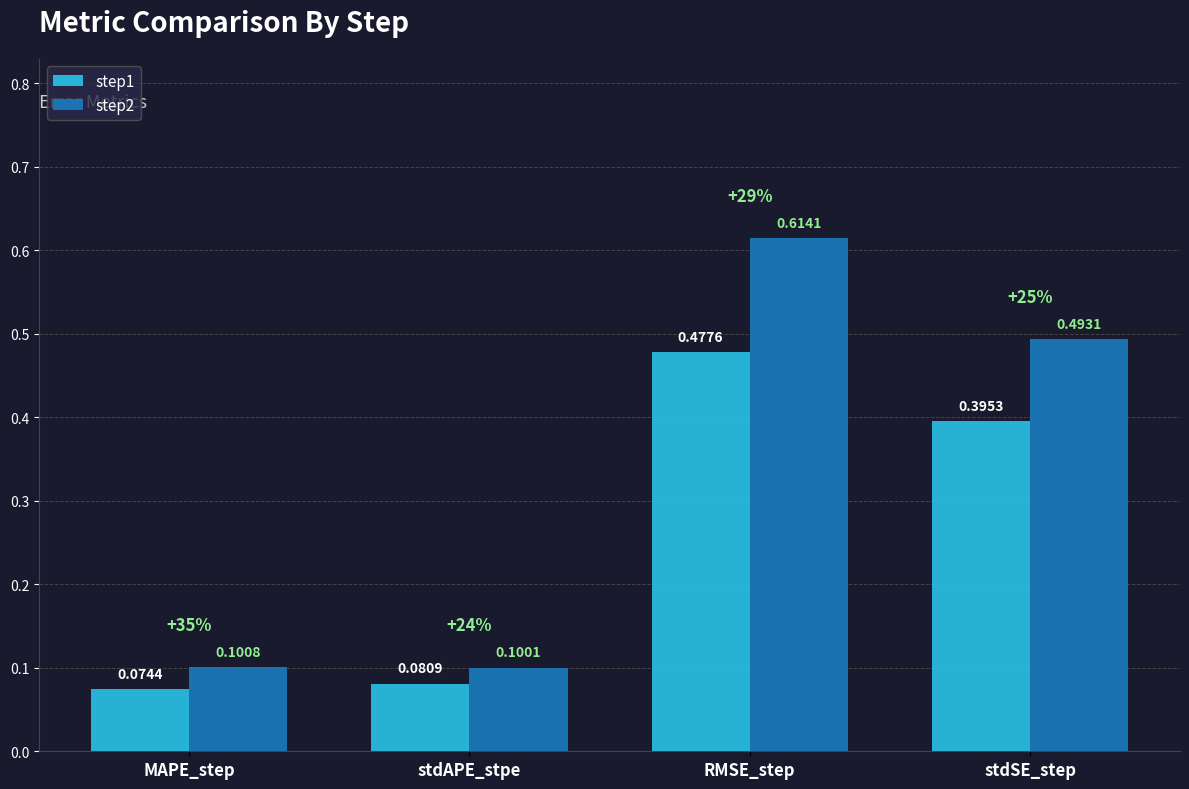

What is the difference between the step1 values at stdSE_step and MAPE_step?

0.3